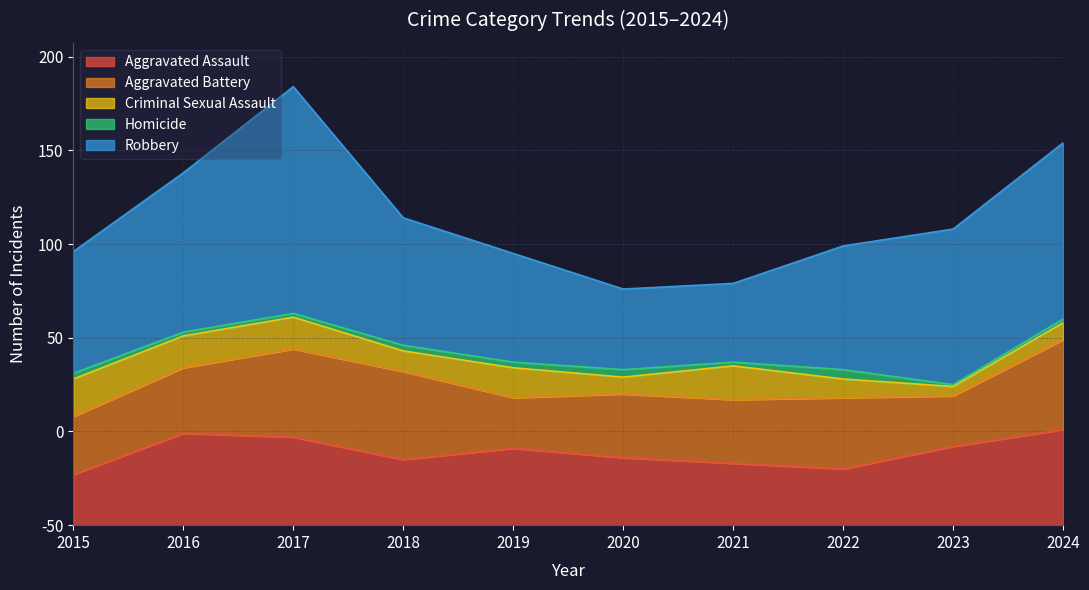

What is the difference between the maximum and second lowest values in the Homicide series?

3